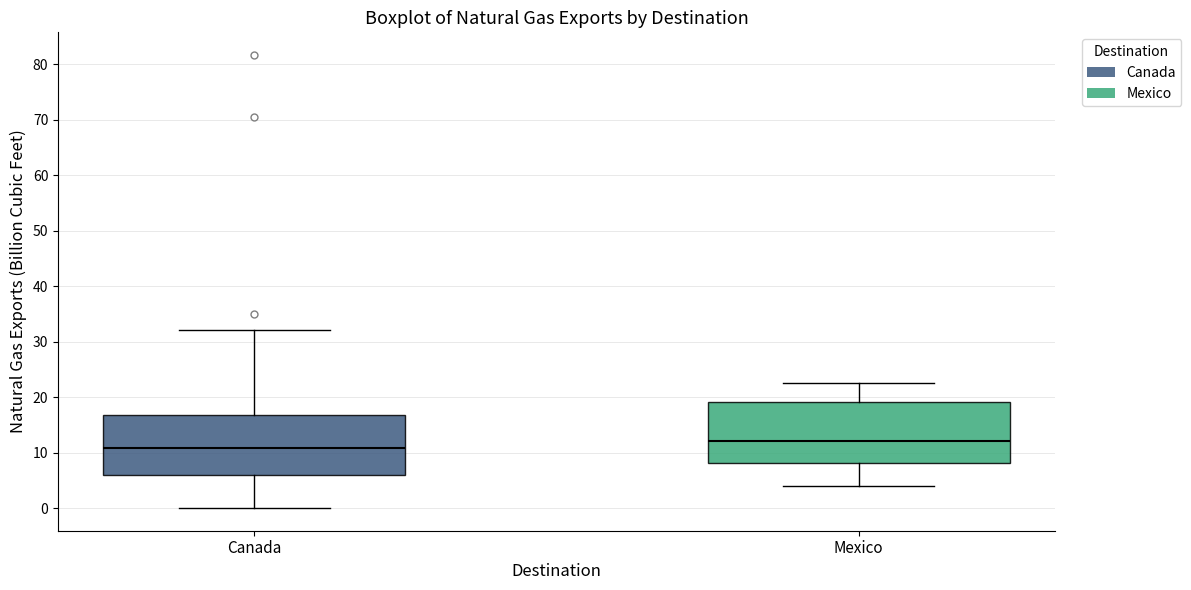

Where is the upper edge of the box for Mexico on the y-axis? The values are not printed on the chart, so give them approximately, as read against the axis.

19